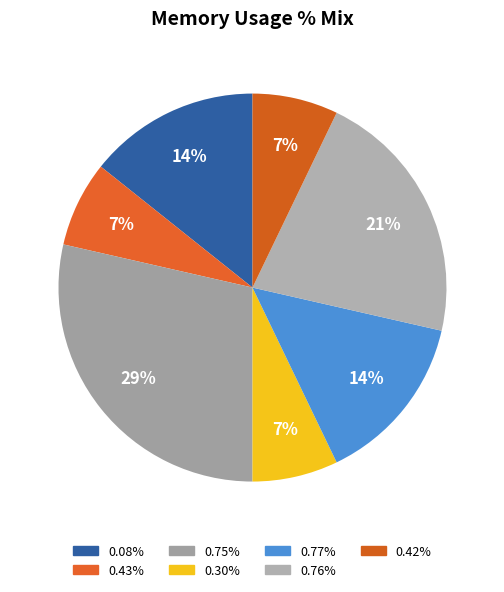

How many segments does this pie chart have?

7